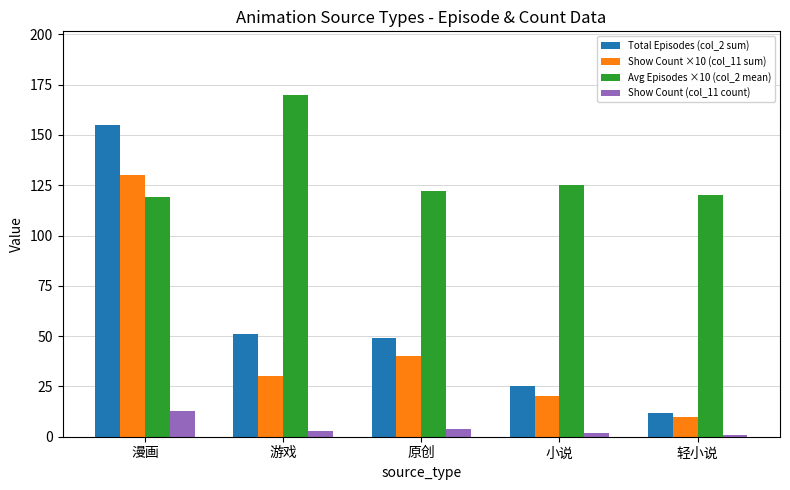

At which category is the sum across all series the highest?

漫画